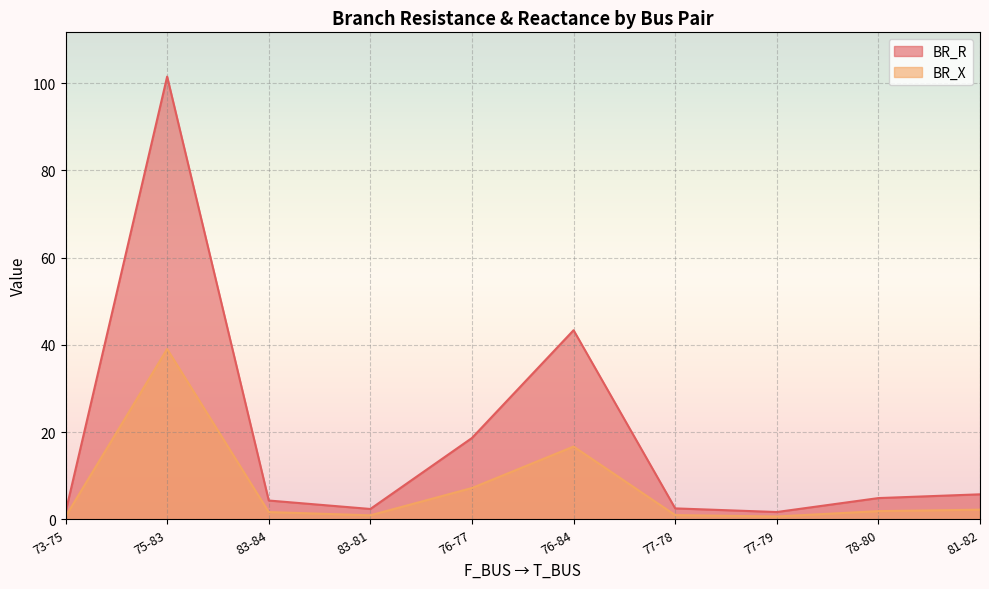

In BR_R, how many points are higher than both neighbors (excluding endpoints)?

2